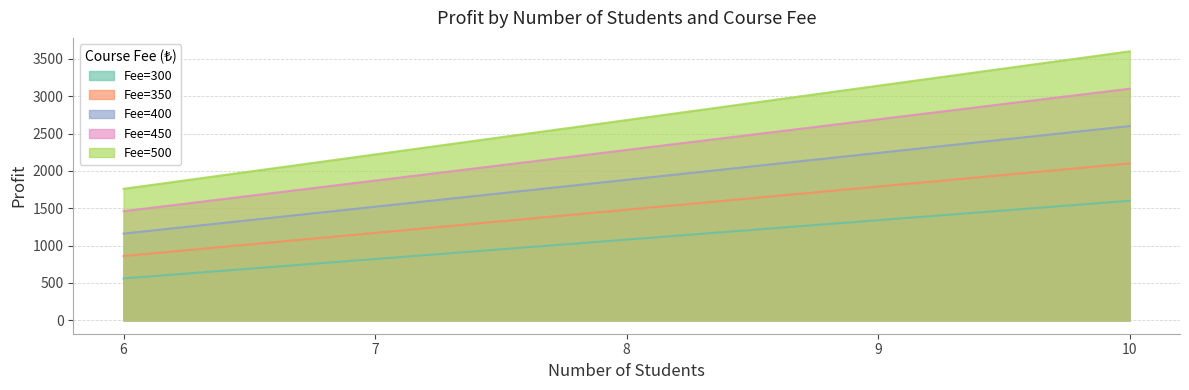

What is the difference between the 300 values at 9 and 8?

310